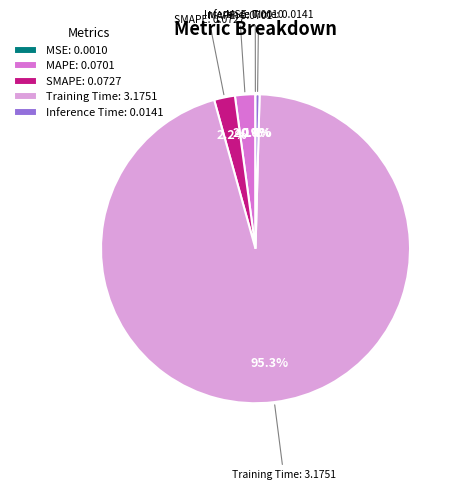

True or false: SMAPE accounts for 2% of the total.

True